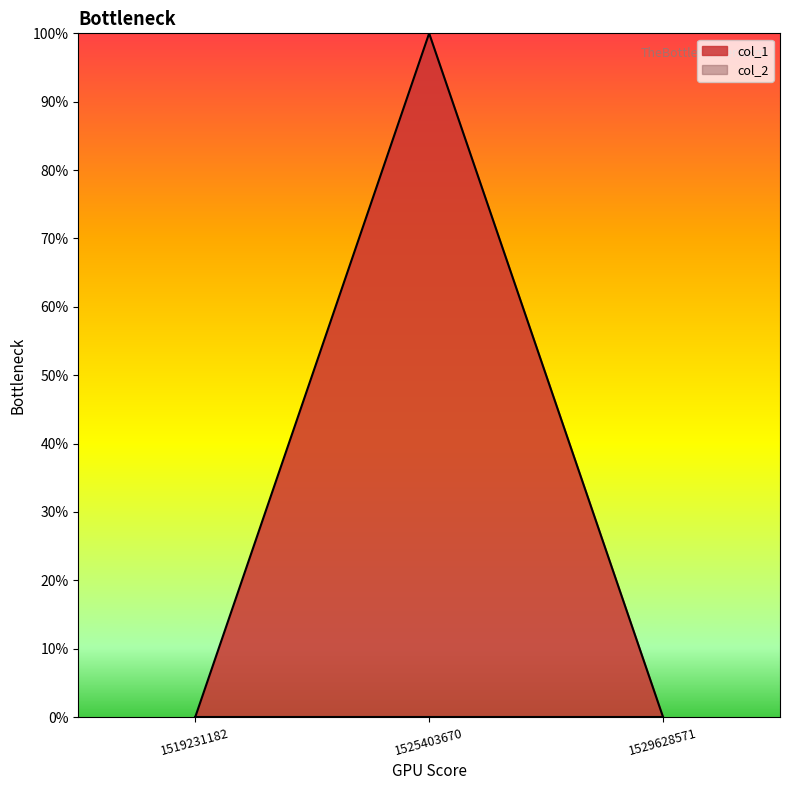

Count the values in the range 0 to 1.

3